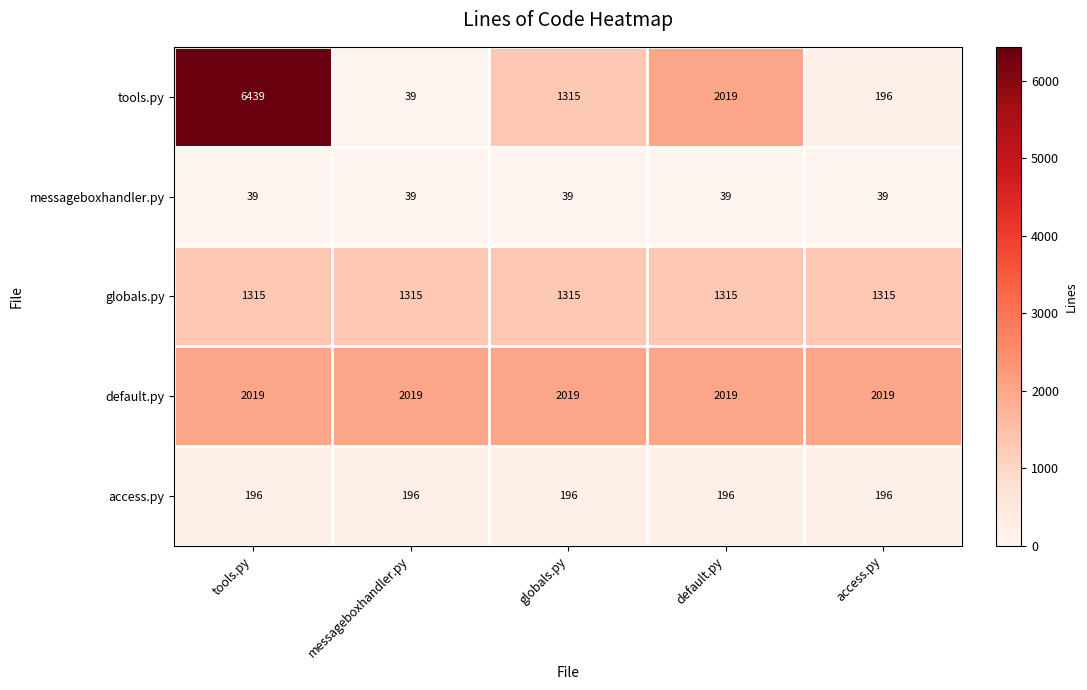

The default.py series shows 2019 at tools.py. True or false?

True